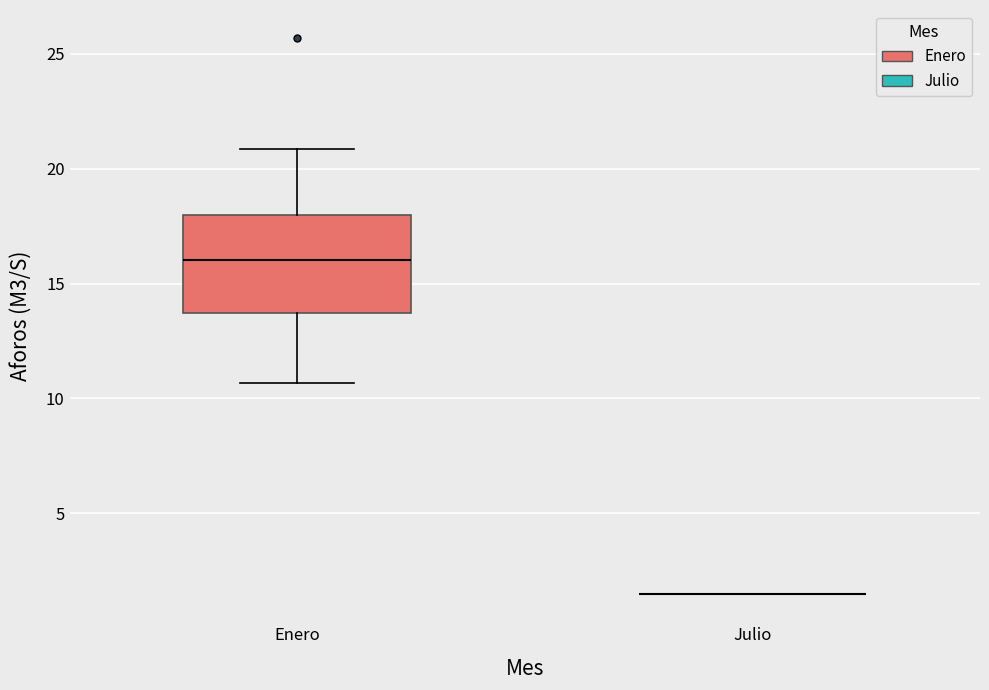

Which box is the tallest, from its lower edge to its upper edge?

Enero